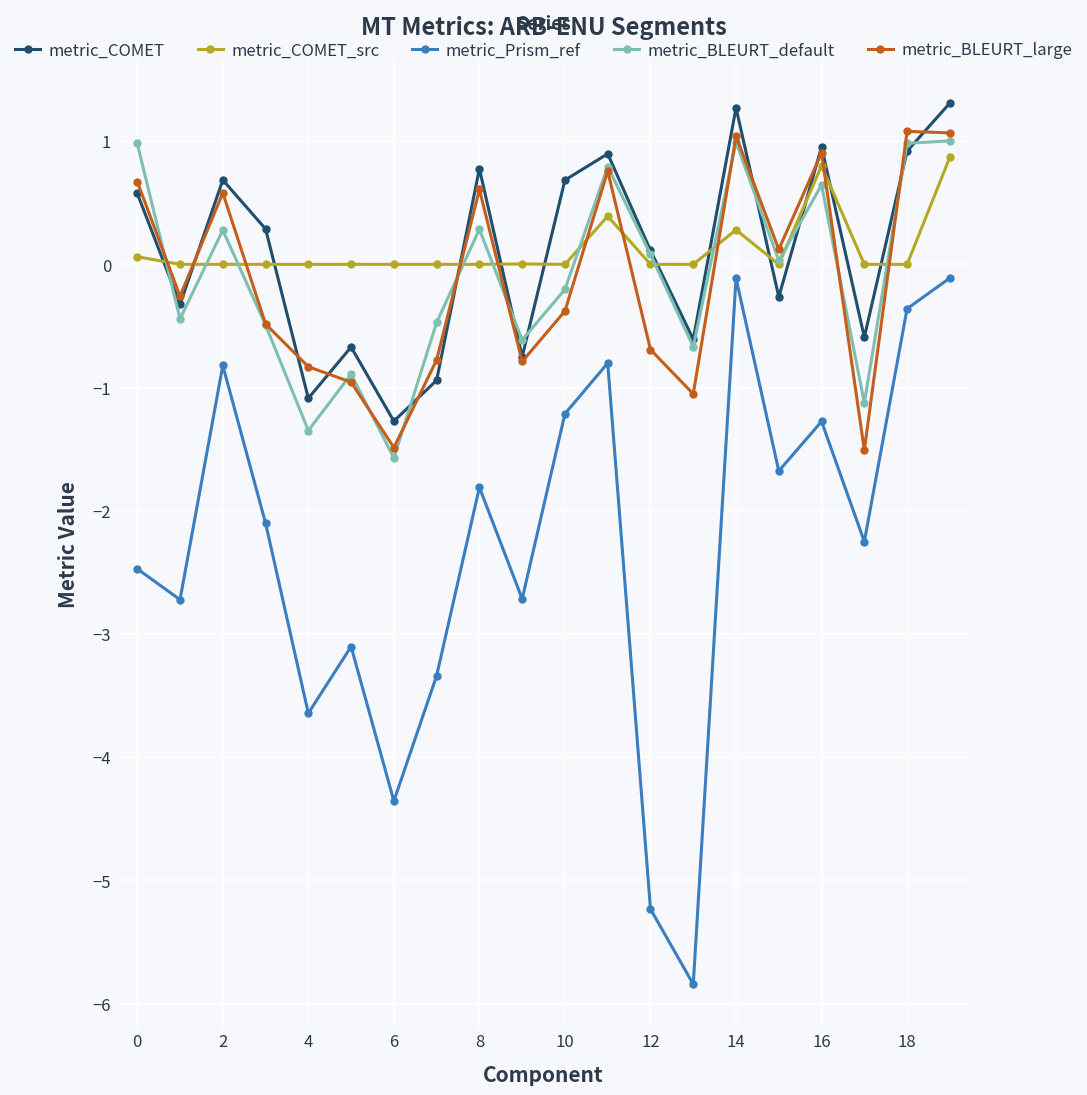

What is the minimum value for metric_COMET?

-1.3